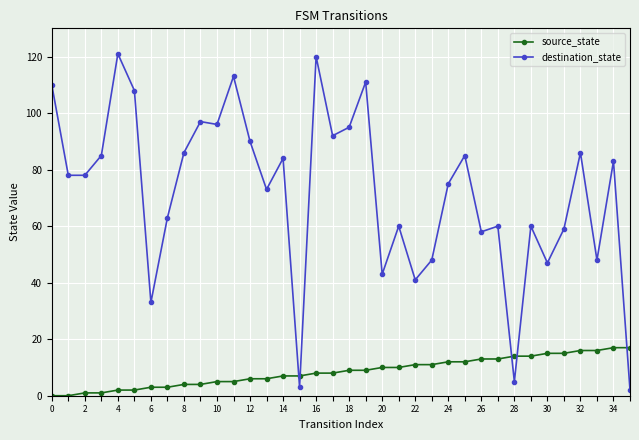

How many data points does each series have?

36